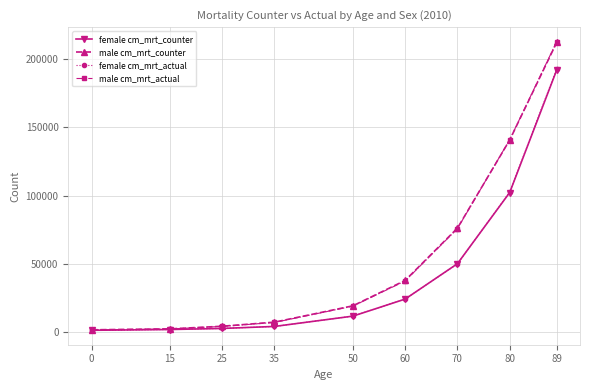

What is the value of the female cm_mrt_counter point at the 8th from the left?

102248